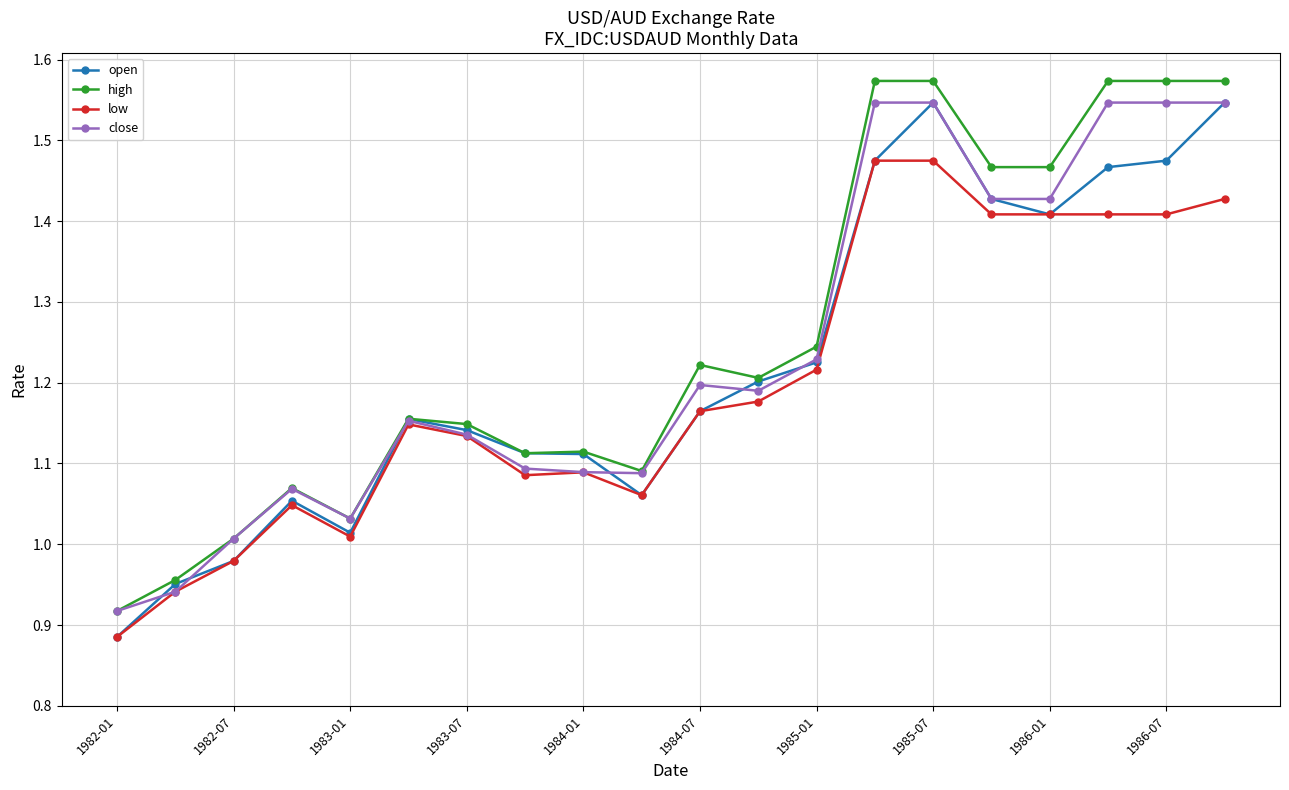

True or false: high has more than 1 interior local peaks.

True